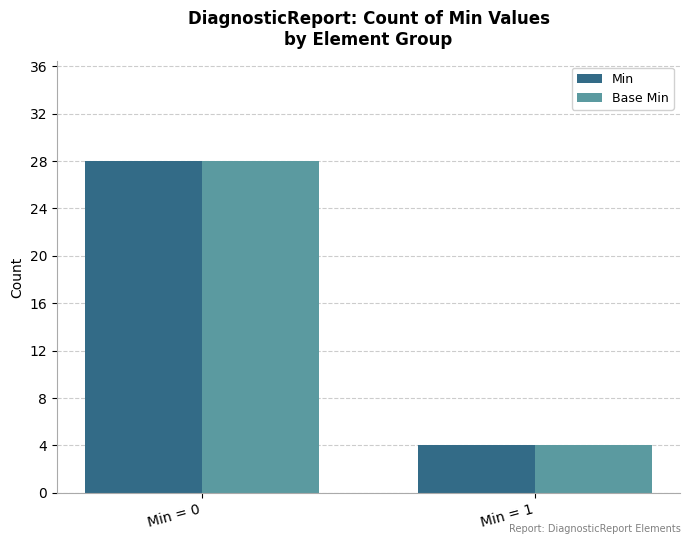

Reading right to left, extract all data points from this chart.

Min: Min = 1=4	Min = 0=28
Base Min: Min = 1=4	Min = 0=28